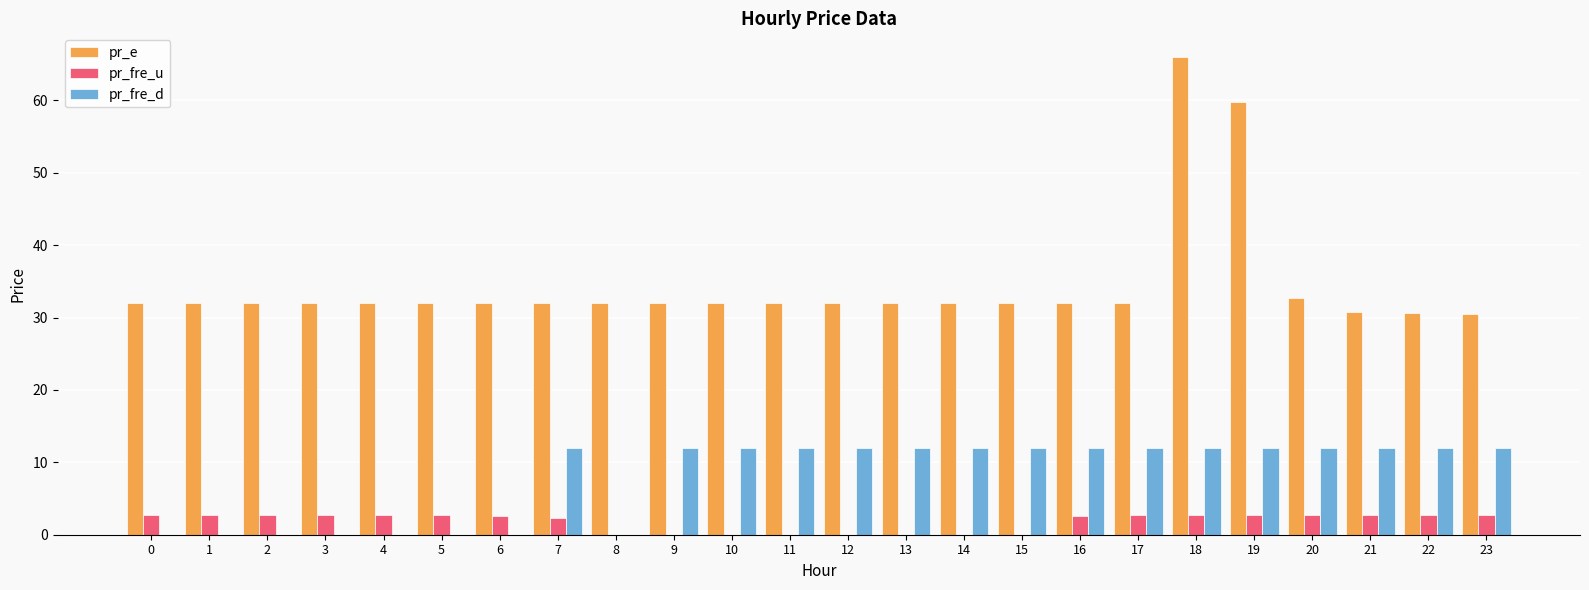

The pr_e series shows 42.0 at 22. True or false?

False